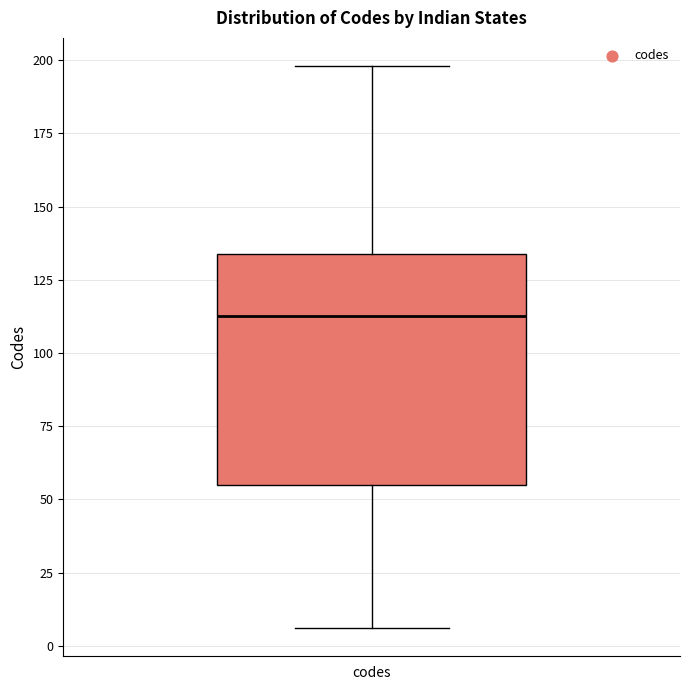

Read this box plot against the y-axis: the position of the median line, the range covered by the box, and the ends of both whiskers. The values are not printed on the chart, so give them approximately, as read against the axis.

median 115, box 55 to 135, whiskers 5 to 200